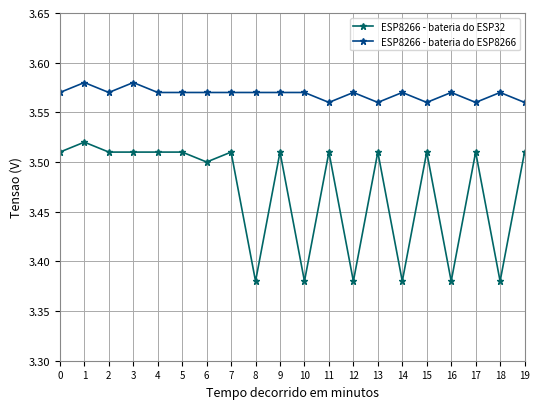

Where is the first local maximum for ESP8266 - bateria do ESP8266?

1